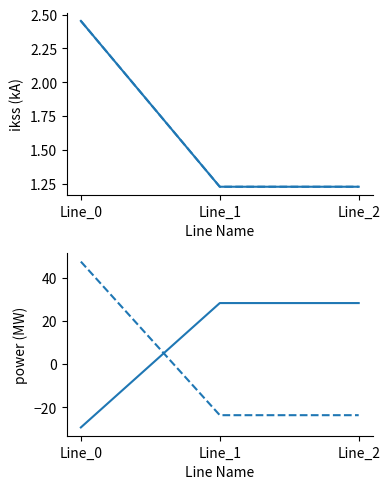

Which category has the lowest value in the pf_p_from_mw series?

Line_0